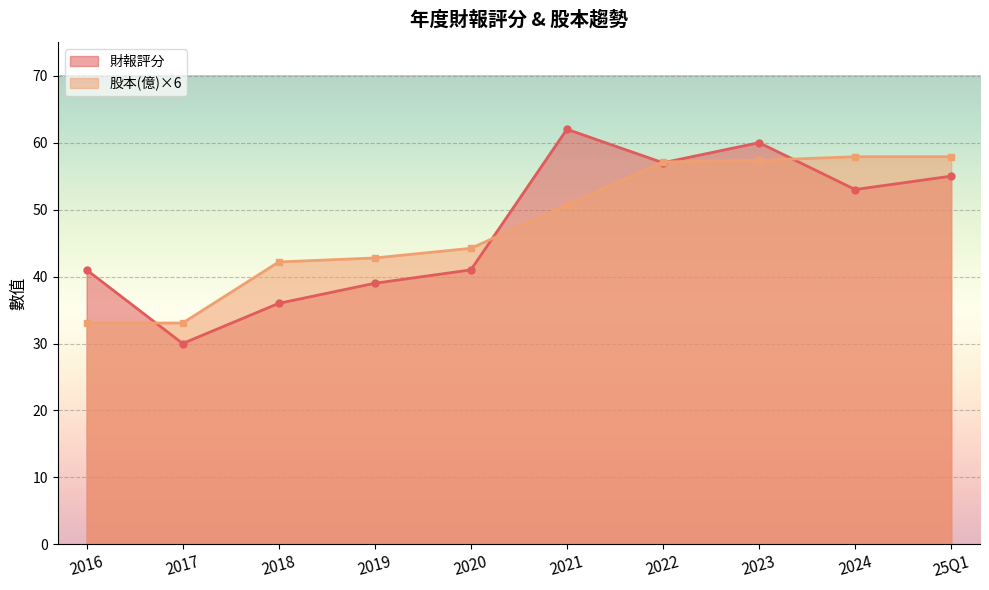

The value of 股本(億)×6 at 2024 is 86.5. True or false?

False